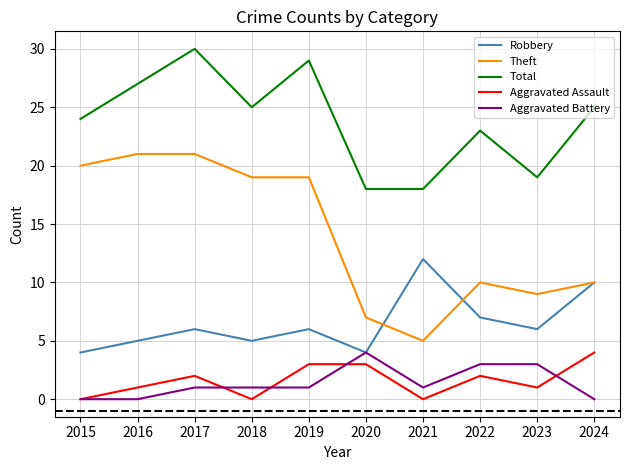

True or false: Aggravated Assault and Aggravated Battery intersect in this chart.

True